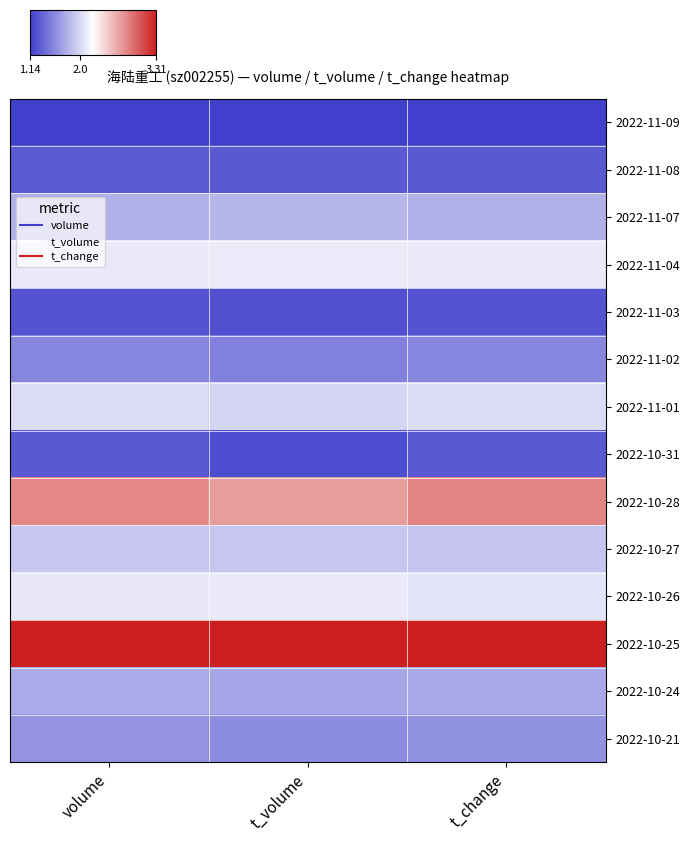

What is the total value across all series at t_change?

4.6